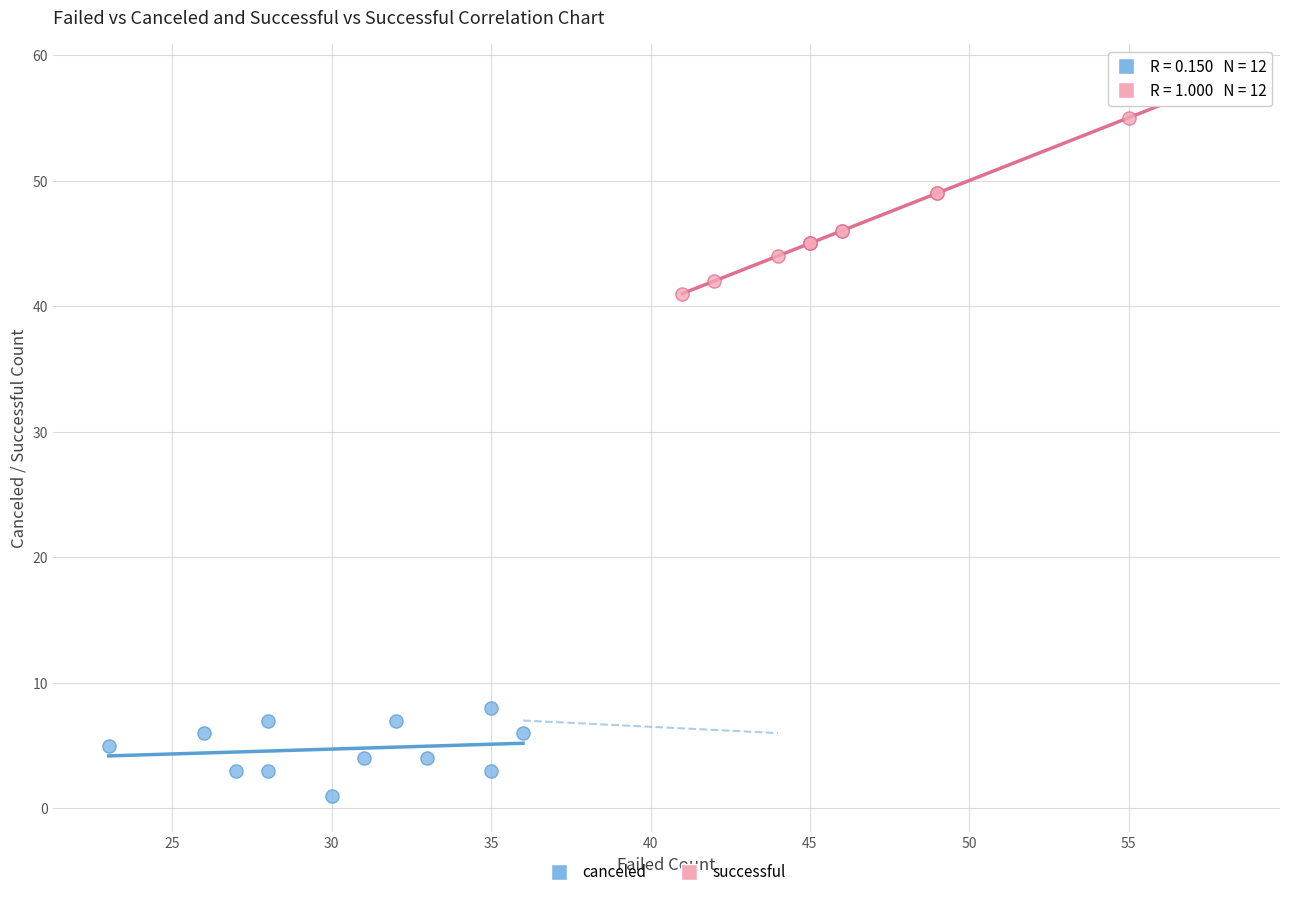

Which series contains the highest Y value?

successful